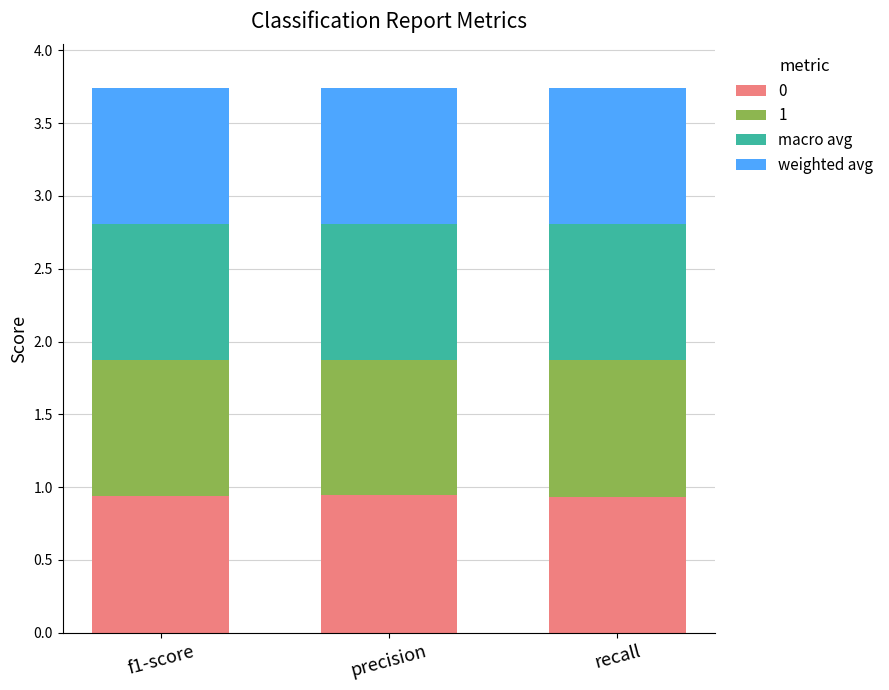

What is the total value across all series at f1-score?

3.7